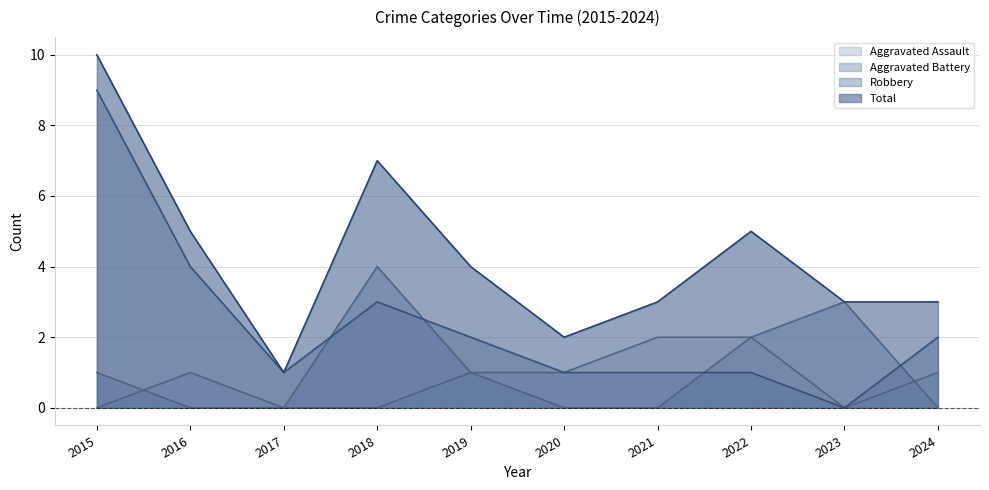

How many series are shown in this chart?

4